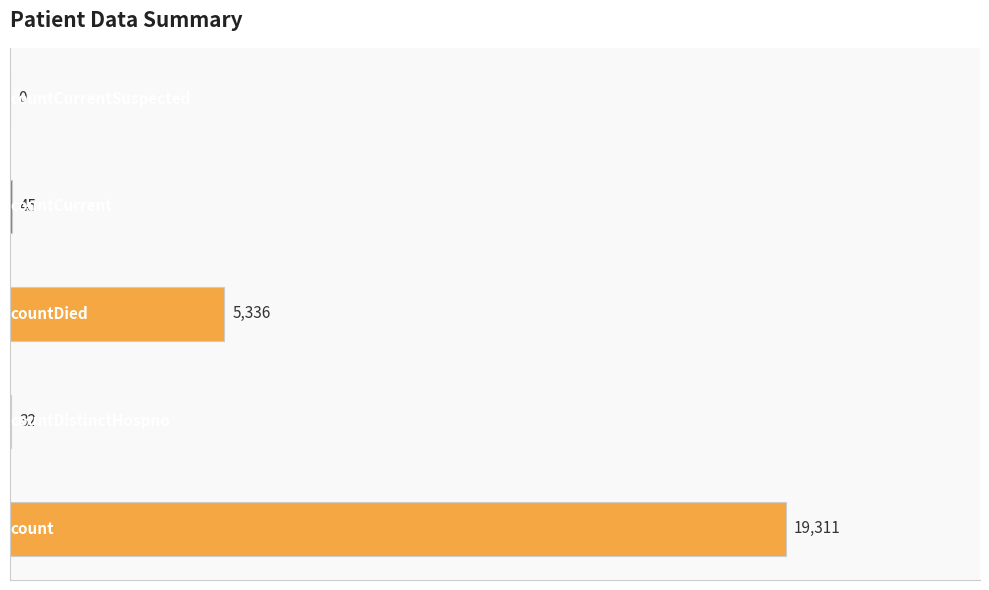

What is the maximum value shown in the chart?

19311